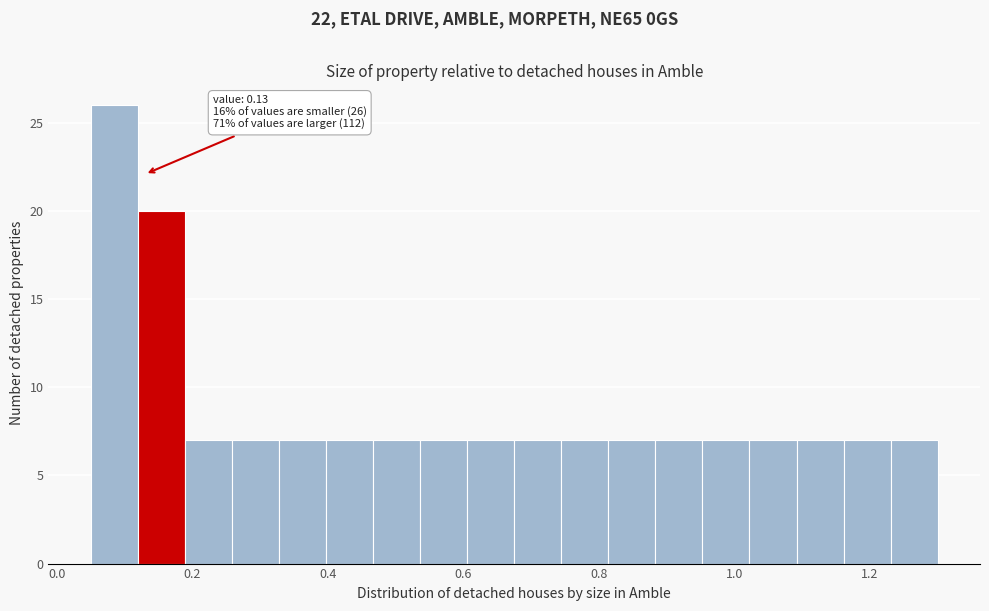

Around what value on the x-axis is the tallest bar? Give the approximate position of its centre, as read against the axis.

0.08